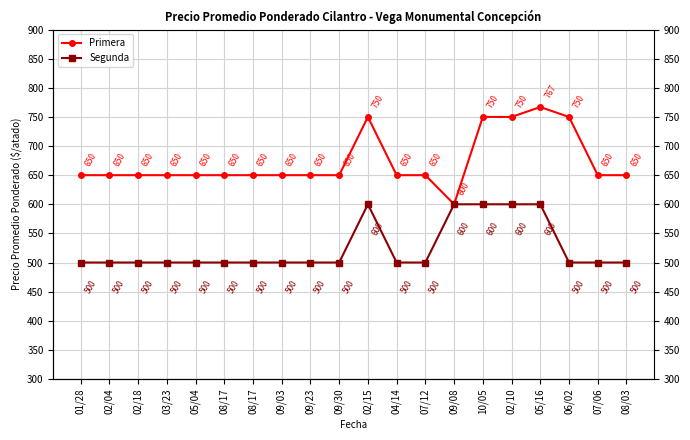

What is the difference between the maximum and minimum values in the Primera series?

167